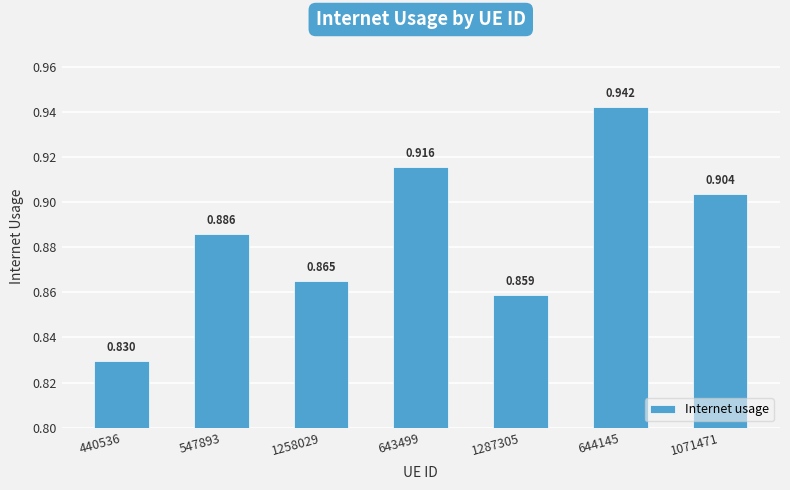

What is the sum of all values?

6.2